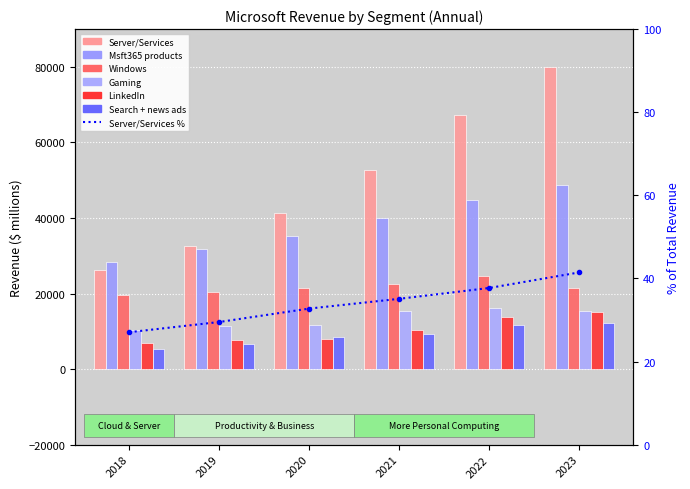

Reading left to right, list all the values displayed in this chart.

Server/Services: 2018=26129	2019=32622	2020=41379	2021=52589	2022=67321	2023=79970
Msft365 products: 2018=28316	2019=31769	2020=35316	2021=39872	2022=44862	2023=48848
Windows: 2018=19518	2019=20395	2020=21510	2021=22488	2022=24761	2023=21507
Gaming: 2018=10353	2019=11386	2020=11575	2021=15370	2022=16230	2023=15466
LinkedIn: 2018=7012	2019=7628	2020=8077	2021=10289	2022=13816	2023=14989
Search + news ads: 2018=5259	2019=6753	2020=8524	2021=9267	2022=11591	2023=12158